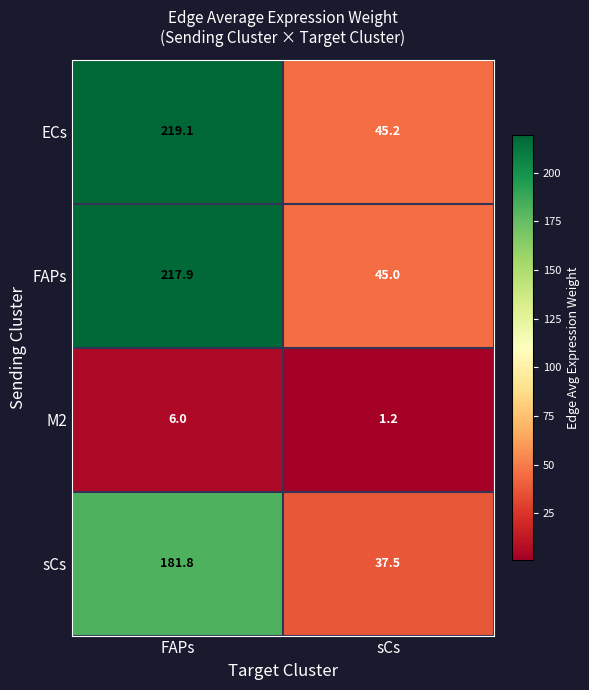

What is the difference between the highest and lowest values at FAPs?

213.1